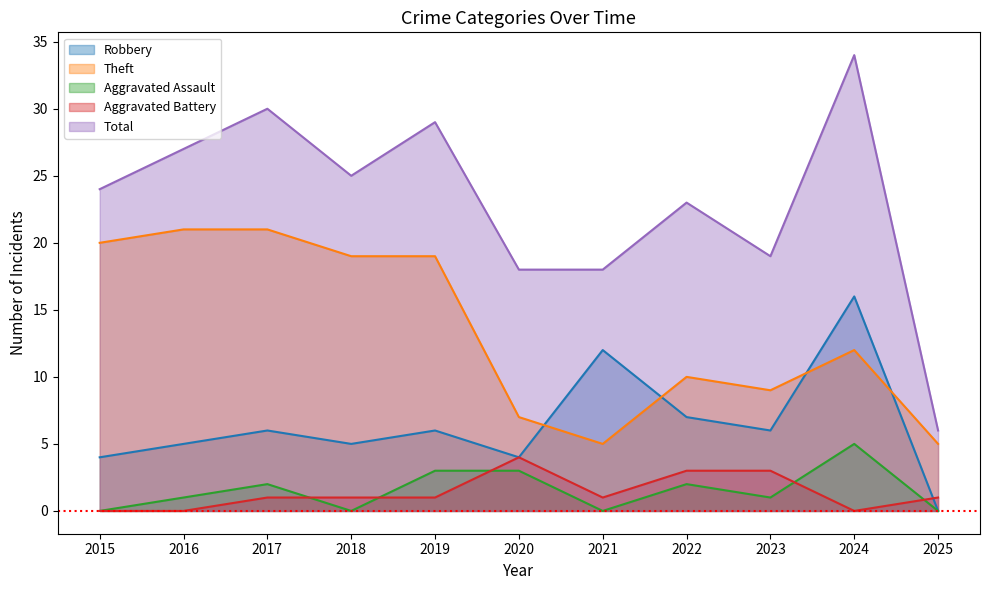

The Total series shows 25 at 2018. True or false?

True